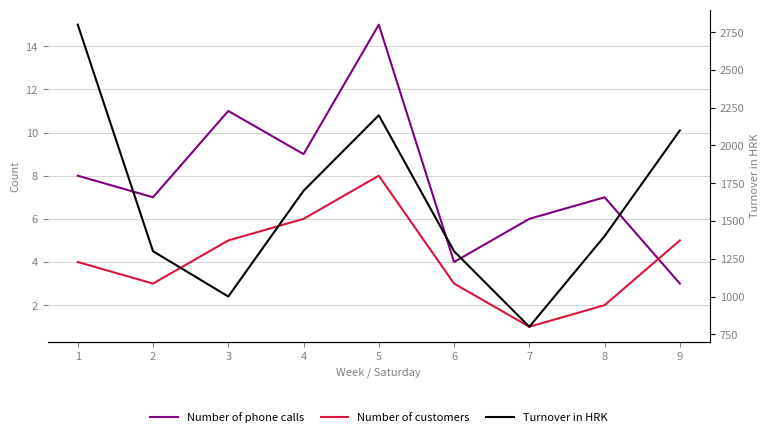

What is the difference between the Number of customers values at 5 and 2?

5